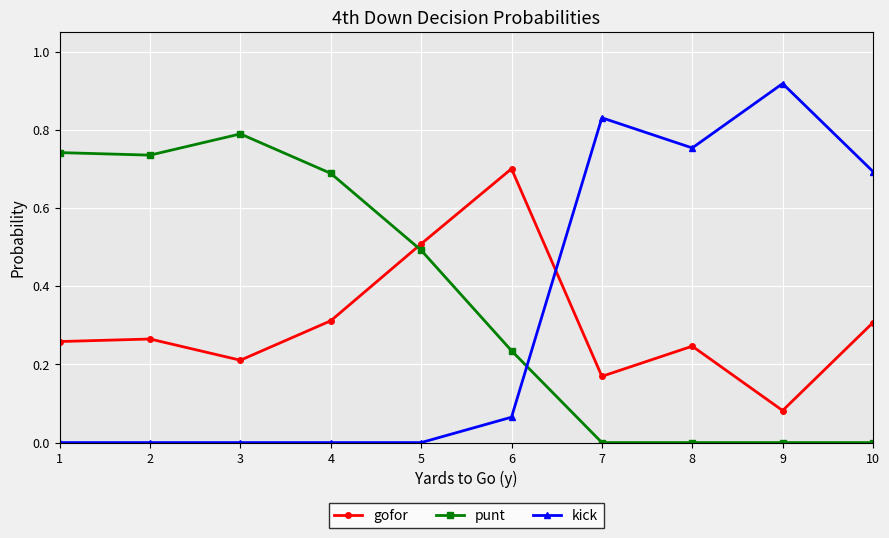

The value of gofor at 4 is 0.3. True or false?

True